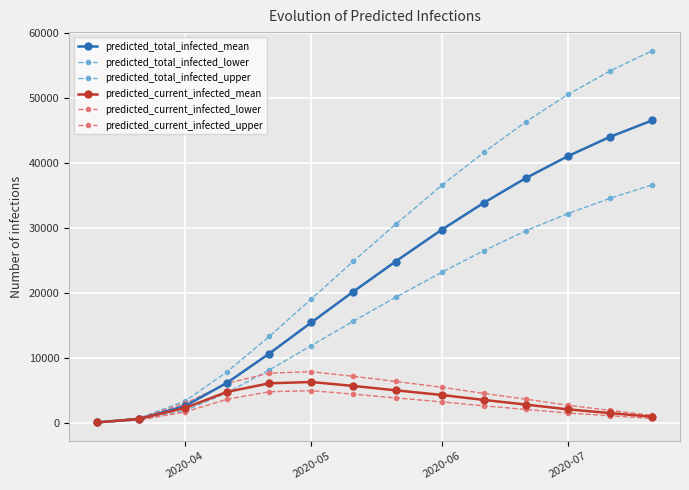

Does the chart have visible grid lines?

Yes